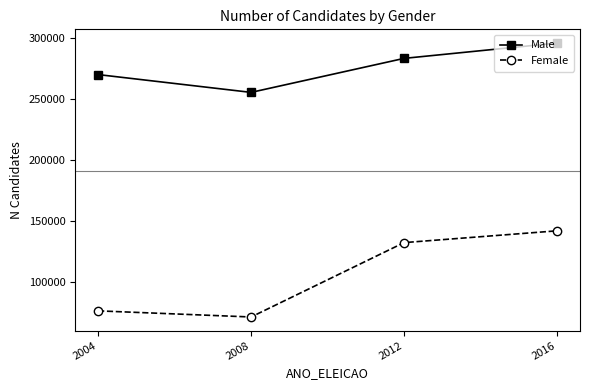

Rank the series by their average value, from highest to lowest.

Male, Female